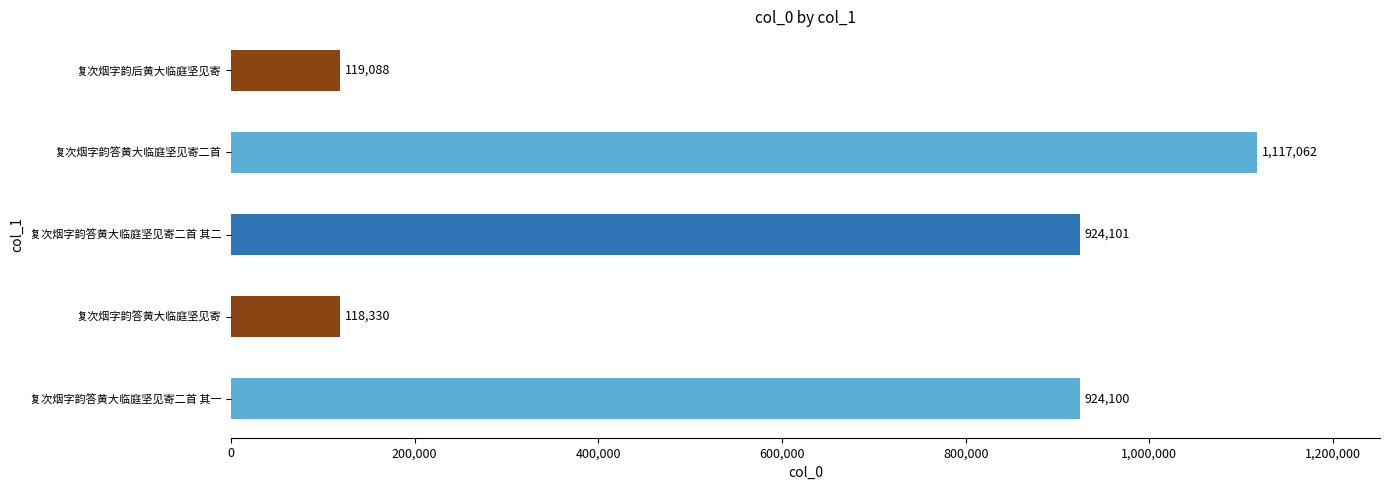

List the labels in order of value, smallest first.

复次烟字韵答黄大临庭坚见寄, 复次烟字韵后黄大临庭坚见寄, 复次烟字韵答黄大临庭坚见寄二首 其一, 复次烟字韵答黄大临庭坚见寄二首 其二, 复次烟字韵答黄大临庭坚见寄二首